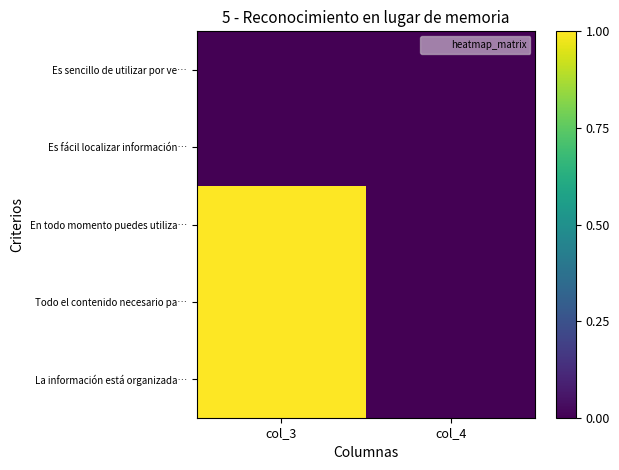

Reading left to right, list all the values displayed in this chart.

Es sencillo de utilizar por ve…: col_3=0	col_4=0
Es fácil localizar información…: col_3=0	col_4=0
En todo momento puedes utiliza…: col_3=1	col_4=0
Todo el contenido necesario pa…: col_3=1	col_4=0
La información está organizada…: col_3=1	col_4=0